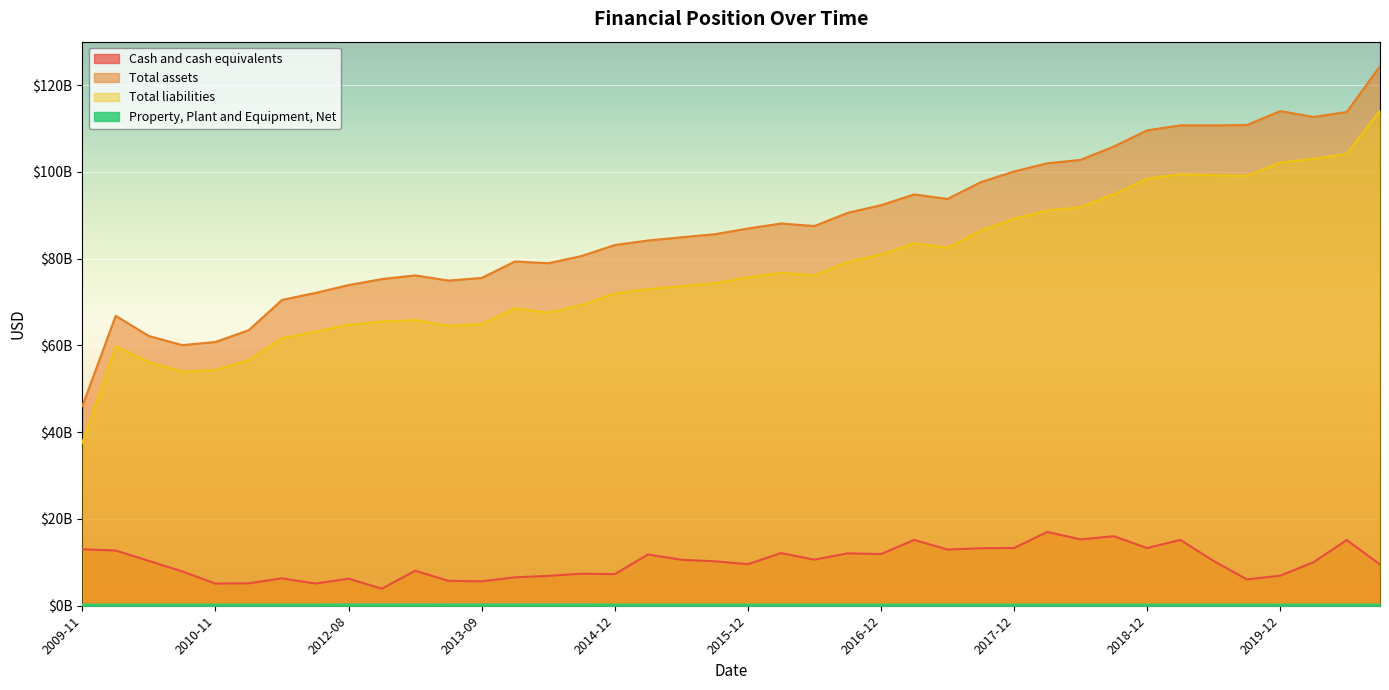

Reading left to right, extract all data points from this chart.

Cash and cash equivalents: 2009-11=13020719000	2010-02=12728321000	2010-05=10335729000	2010-08=7916091000	2010-11=5098733000	2011-02=5171425000	2012-02=6315152000	2012-05=5112069000	2012-08=6237610000	2012-11=3926000000	2013-03=8067000000	2013-06=5744000000	2013-09=5623000000	2013-12=6554000000	2014-06=6879000000	2014-09=7382000000	2014-12=7284000000	2015-03=11814000000	2015-06=10595000000	2015-09=10250000000	2015-12=9572000000	2016-03=12135000000	2016-06=10617000000	2016-09=12076000000	2016-12=11914000000	2017-03=15163000000	2017-06=12950000000	2017-09=13249000000	2017-12=13306000000	2018-03=17011000000	2018-06=15289000000	2018-09=16019000000	2018-12=13299000000	2019-03=15169000000	2019-06=10313000000	2019-09=6075000000	2019-12=6924000000	2020-03=10028000000	2020-06=15138000000	2020-09=9513000000
Total assets: 2009-11=46020987000	2010-02=66818951000	2010-05=62153678000	2010-08=60057553000	2010-11=60784968000	2011-02=63506609000	2012-02=70486018000	2012-05=72083405000	2012-08=73908664000	2012-11=75283000000	2013-03=76139000000	2013-06=74944000000	2013-09=75544000000	2013-12=79340000000	2014-06=78937000000	2014-09=80596000000	2014-12=83126000000	2015-03=84178000000	2015-06=84911000000	2015-09=85611000000	2015-12=86936000000	2016-03=88093000000	2016-06=87511000000	2016-09=90541000000	2016-12=92308000000	2017-03=94795000000	2017-06=93757000000	2017-09=97608000000	2017-12=100087000000	2018-03=101967000000	2018-06=102751000000	2018-09=105842000000	2018-12=109553000000	2019-03=110720000000	2019-06=110707000000	2019-09=110786000000	2019-12=113996000000	2020-03=112657000000	2020-06=113792000000	2020-09=124349000000
Total liabilities: 2009-11=37585440000	2010-02=59803903000	2010-05=56115411000	2010-08=53946256000	2010-11=54328122000	2011-02=56607444000	2012-02=61657066000	2012-05=63184547000	2012-08=64762751000	2012-11=65505000000	2013-03=65840000000	2013-06=64496000000	2013-09=64942000000	2013-12=68531000000	2014-06=67556000000	2014-09=69295000000	2014-12=71992000000	2015-03=72967000000	2015-06=73648000000	2015-09=74308000000	2015-12=75661000000	2016-03=76777000000	2016-06=76114000000	2016-09=79194000000	2016-12=80985000000	2017-03=83530000000	2017-06=82498000000	2017-09=86421000000	2017-12=89195000000	2018-03=91096000000	2018-06=91862000000	2018-09=94826000000	2018-12=98423000000	2019-03=99461000000	2019-06=99214000000	2019-09=99069000000	2019-12=102137000000	2020-03=102992000000	2020-06=104149000000	2020-09=114097000000
Property, Plant and Equipment, Net: 2009-11=255421000	2010-02=255421000	2010-05=255421000	2010-08=255421000	2010-11=255421000	2011-02=255421000	2012-02=255421000	2012-05=255421000	2012-08=287043000	2012-11=286000000	2013-03=286000000	2013-06=284000000	2013-09=284000000	2013-12=284000000	2014-06=284000000	2014-09=284000000	2014-12=257000000	2015-03=257000000	2015-06=255000000	2015-09=255000000	2015-12=255000000	2016-03=255000000	2016-06=255000000	2016-09=255000000	2016-12=255000000	2017-03=255000000	2017-06=255000000	2017-09=255000000	2017-12=255000000	2018-03=255000000	2018-06=255000000	2018-09=255000000	2018-12=255000000	2019-03=255000000	2019-06=255000000	2019-09=255000000	2019-12=255000000	2020-03=255000000	2020-06=255000000	2020-09=255000000